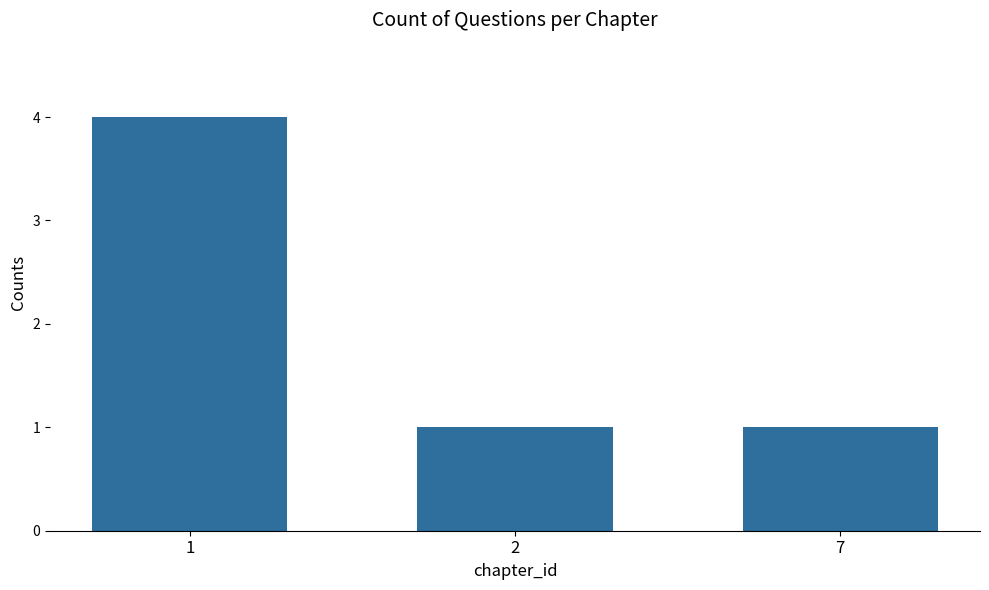

What is the ratio of the value at 2 to the value at 7?

1.0